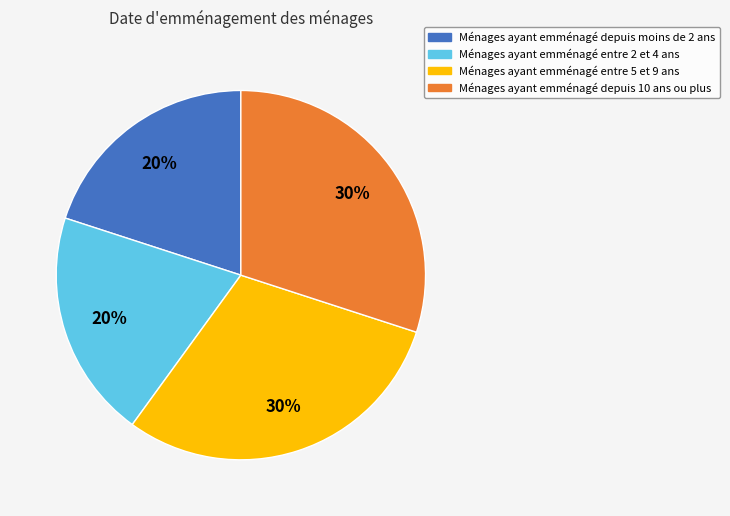

Does any single category account for the majority?

No